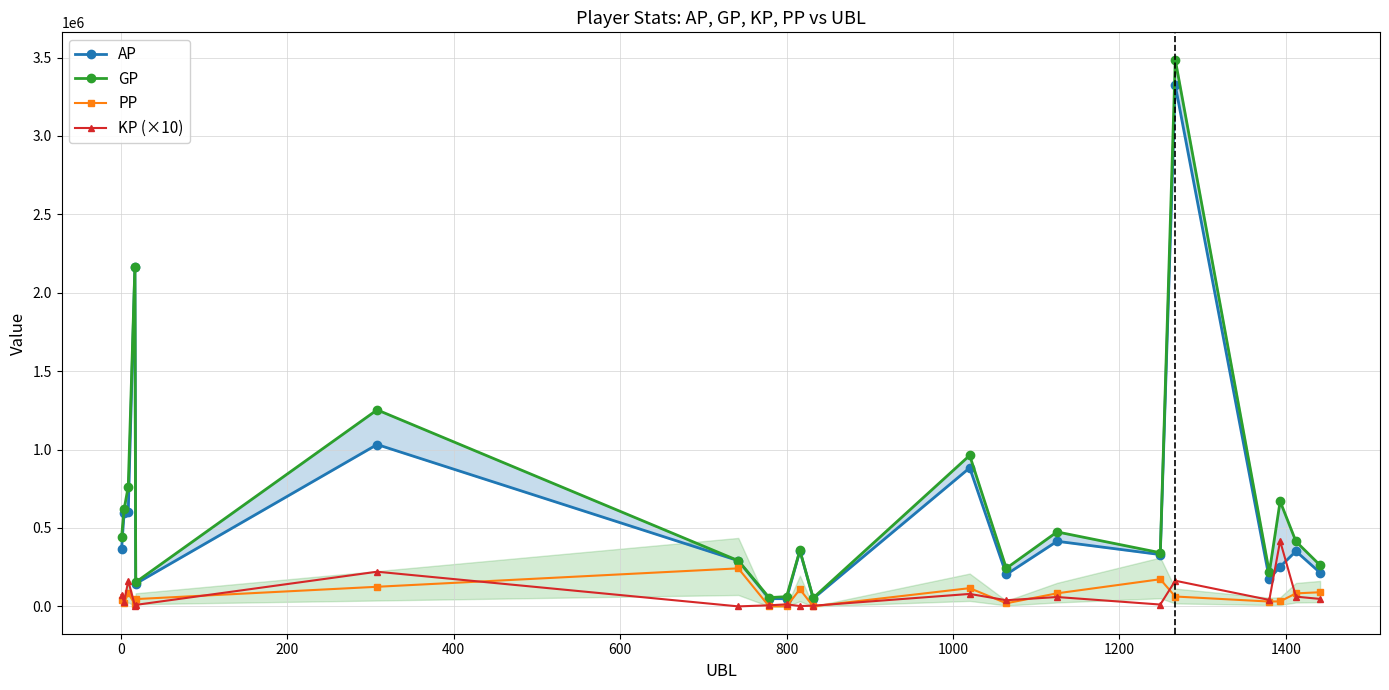

What is the value of the PP point at the 12th from the left?

116300.0